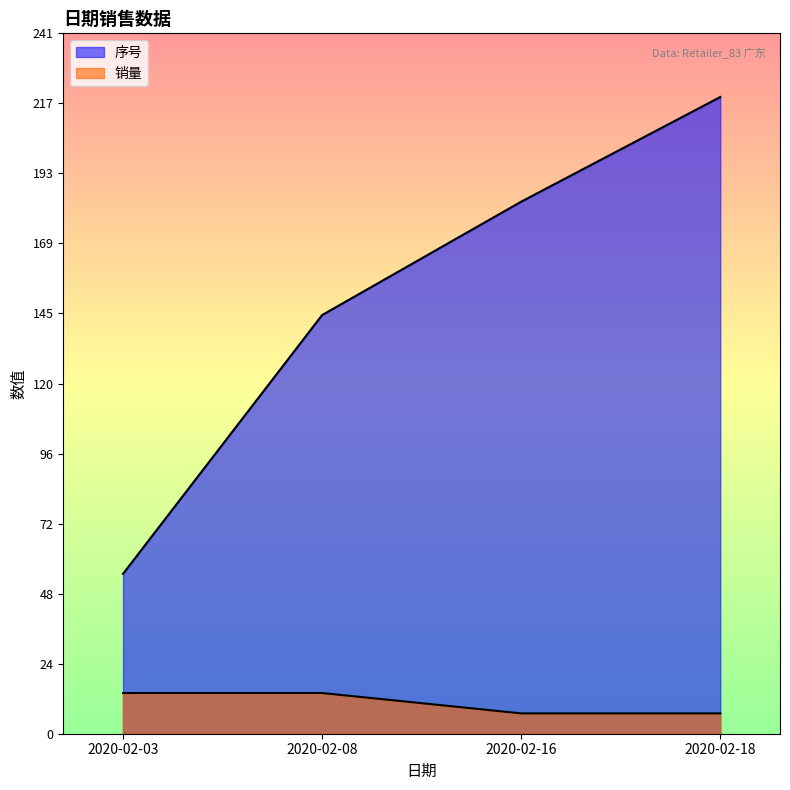

How many lines are shown in the chart?

2